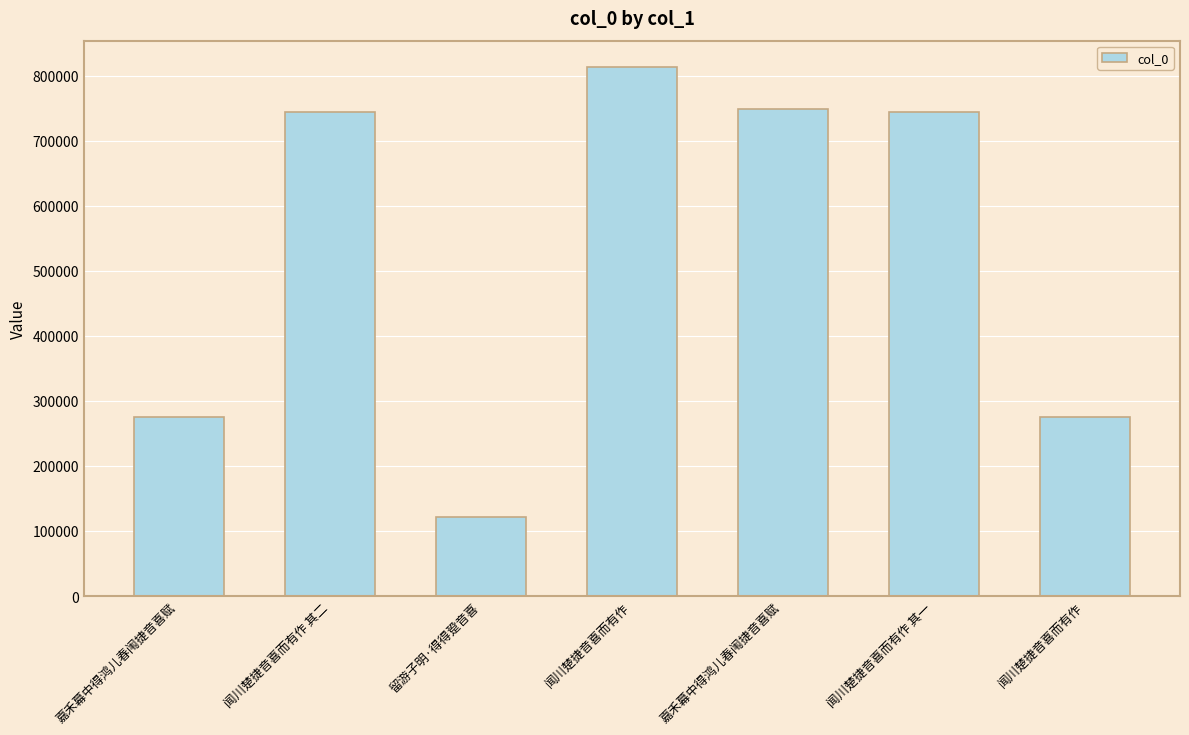

List the labels in order of value, smallest first.

留游子明·得得跫音喜, 嘉禾幕中得鸿儿春闱捷音喜赋, 闻川楚捷音喜而有作, 闻川楚捷音喜而有作 其一, 闻川楚捷音喜而有作 其二, 嘉禾幕中得鸿儿春闱捷音喜赋, 闻川楚捷音喜而有作